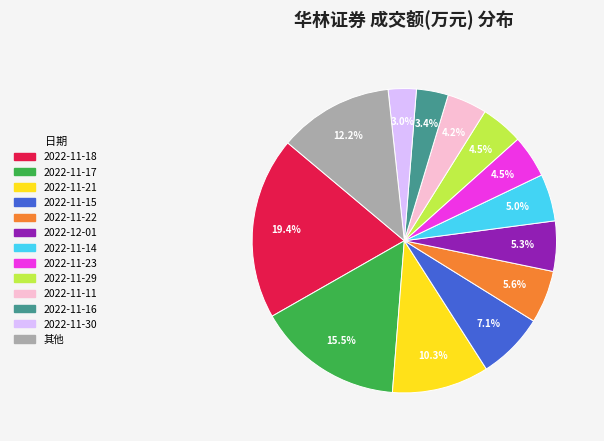

Does any single category account for the majority?

No